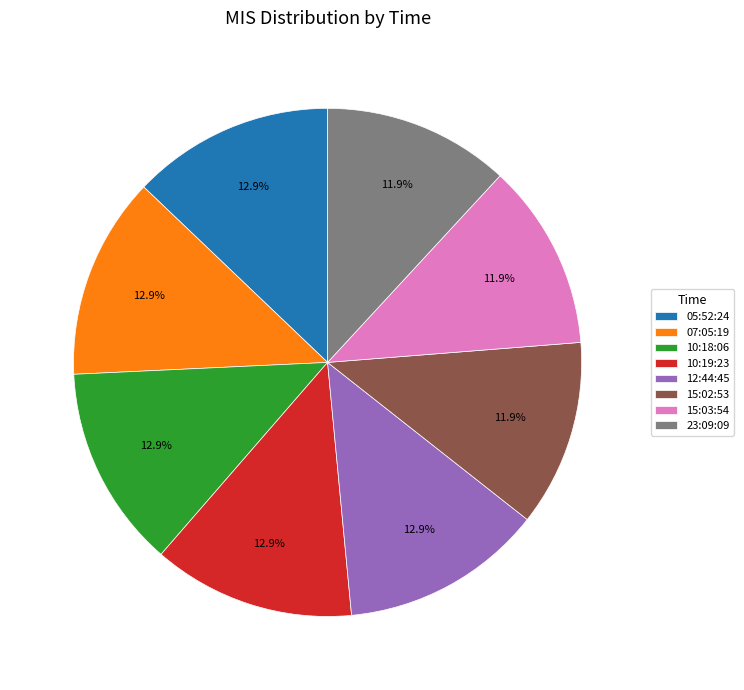

Count the number of slices in the pie.

8